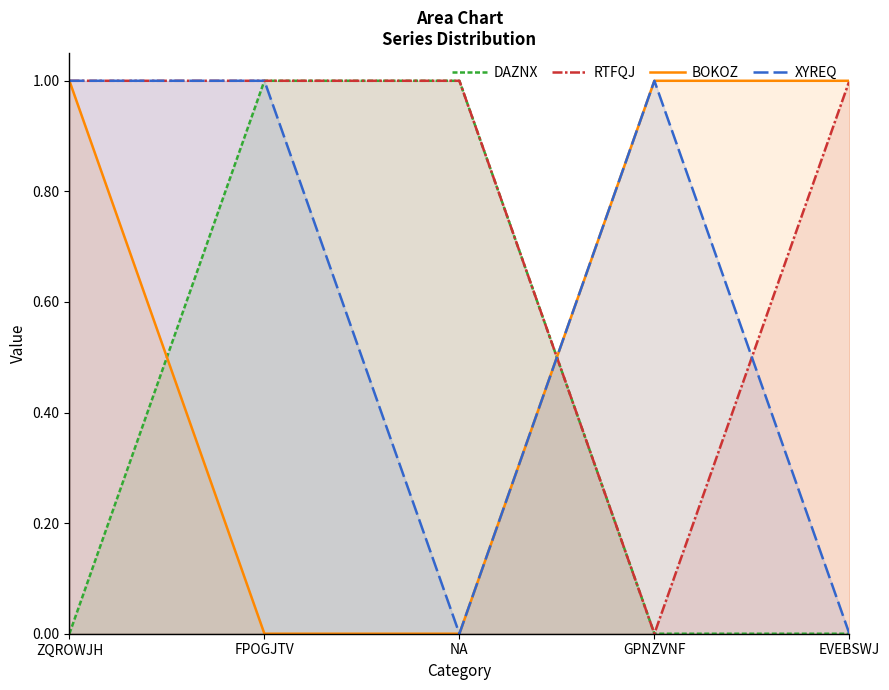

Between FPOGJTV and NA, which is larger?

FPOGJTV